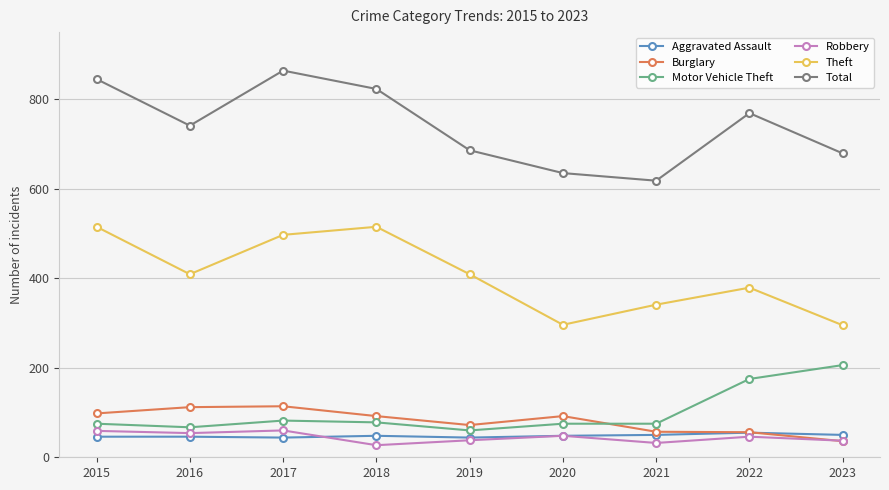

Which series has the largest total across all categories?

Total